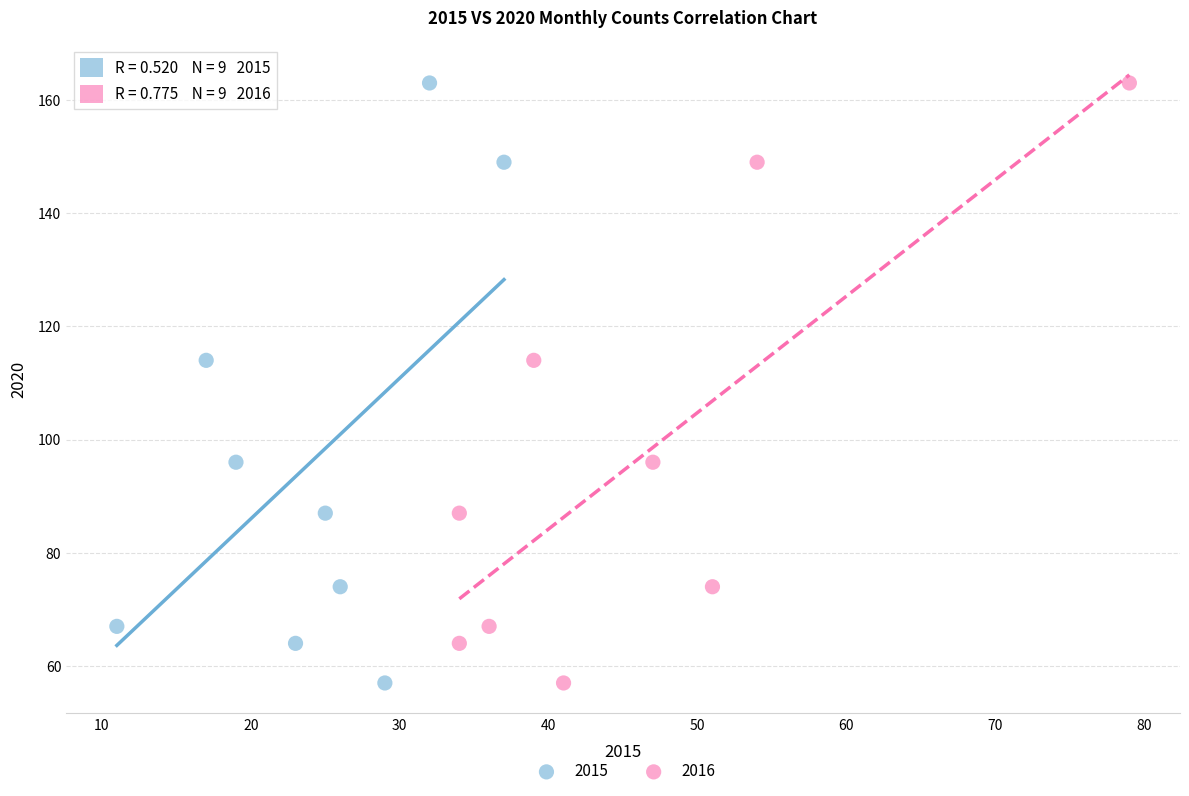

What are all the series names shown in the legend?

2015, 2016